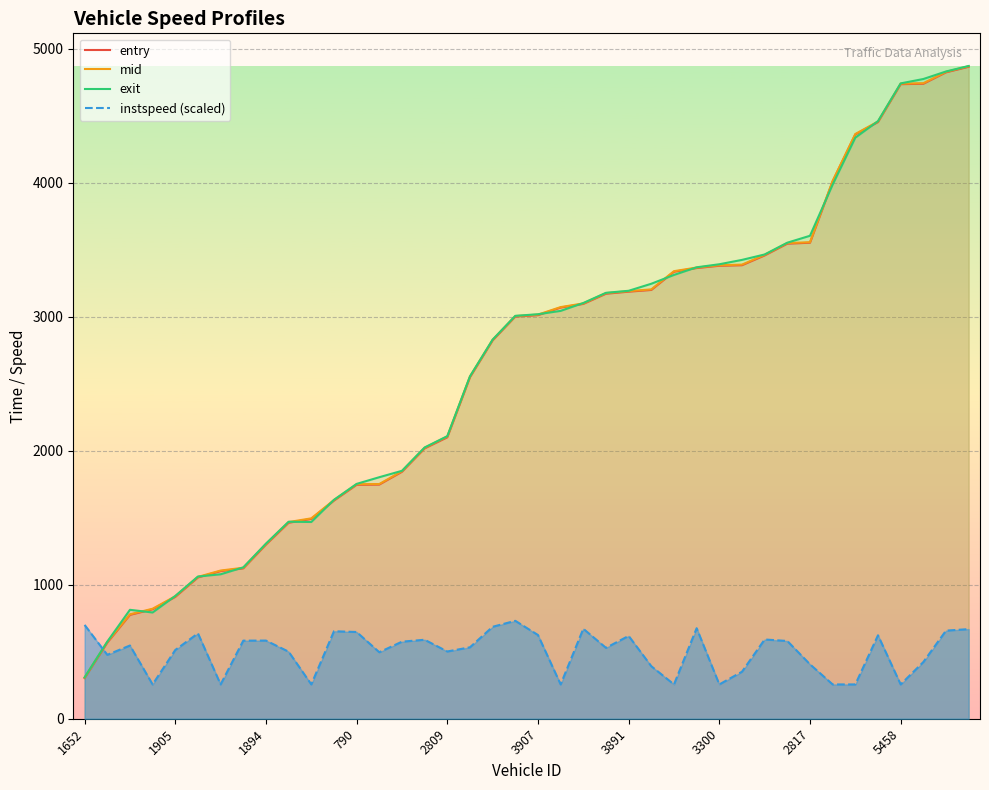

Is it true that exit equals 5251.0 at 3300?

False